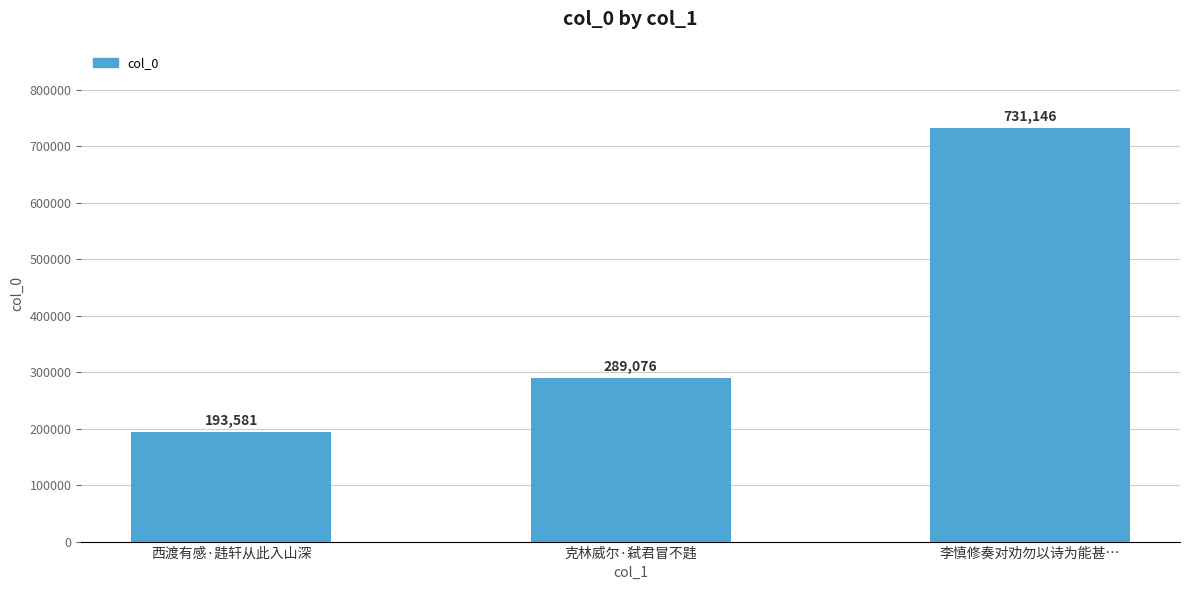

What position from the left is 西渡有感·韪轩从此入山深?

1